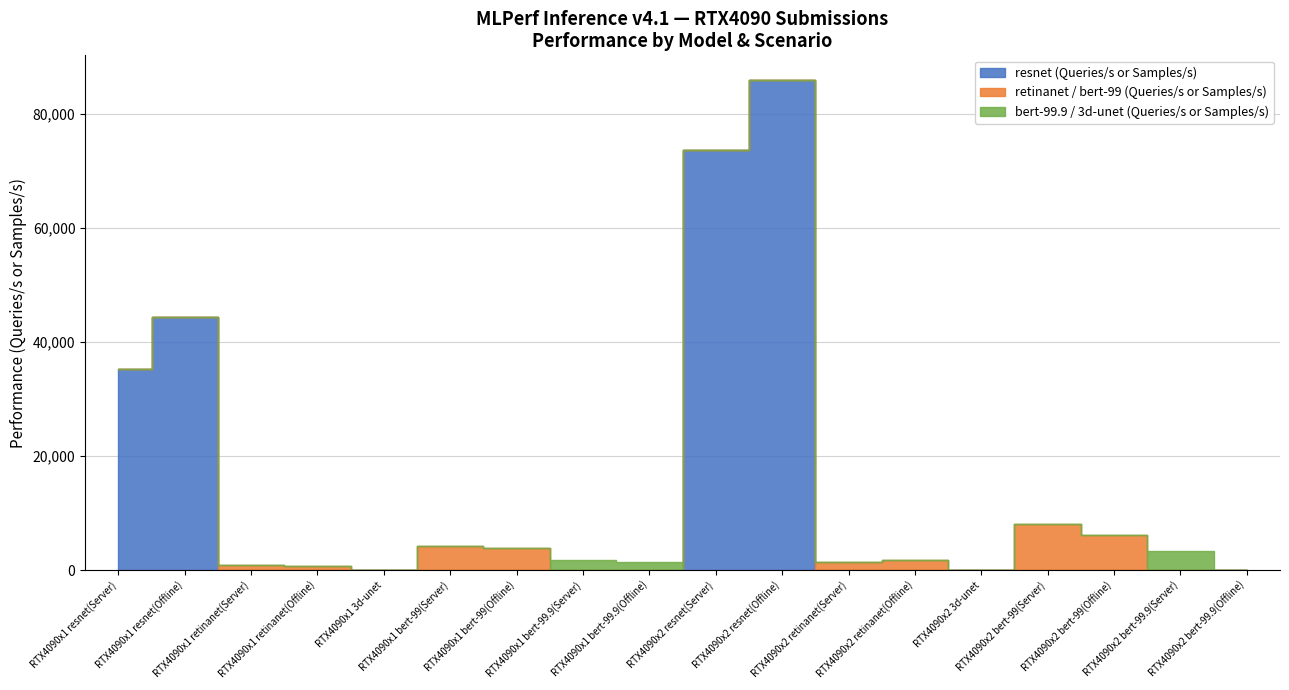

Reading left to right, list all the values displayed in this chart.

resnet (Queries/s or Samples/s): RTX4090x1 resnet(Server)=35357.8	RTX4090x1 resnet(Offline)=44368.1	RTX4090x1 retinanet(Server)=0.0	RTX4090x1 retinanet(Offline)=0.0	RTX4090x1 3d-unet=0.0	RTX4090x1 bert-99(Server)=0.0	RTX4090x1 bert-99(Offline)=0.0	RTX4090x1 bert-99.9(Server)=0.0	RTX4090x1 bert-99.9(Offline)=0.0	RTX4090x2 resnet(Server)=73744.0	RTX4090x2 resnet(Offline)=86012.6	RTX4090x2 retinanet(Server)=0.0	RTX4090x2 retinanet(Offline)=0.0	RTX4090x2 3d-unet=0.0	RTX4090x2 bert-99(Server)=0.0	RTX4090x2 bert-99(Offline)=0.0	RTX4090x2 bert-99.9(Server)=0.0	RTX4090x2 bert-99.9(Offline)=0.0
retinanet / bert-99 (Queries/s or Samples/s): RTX4090x1 resnet(Server)=0.0	RTX4090x1 resnet(Offline)=0.0	RTX4090x1 retinanet(Server)=857.4	RTX4090x1 retinanet(Offline)=637.2	RTX4090x1 3d-unet=0.0	RTX4090x1 bert-99(Server)=4130.4	RTX4090x1 bert-99(Offline)=3841.1	RTX4090x1 bert-99.9(Server)=0.0	RTX4090x1 bert-99.9(Offline)=0.0	RTX4090x2 resnet(Server)=0.0	RTX4090x2 resnet(Offline)=0.0	RTX4090x2 retinanet(Server)=1415.0	RTX4090x2 retinanet(Offline)=1728.8	RTX4090x2 3d-unet=0.0	RTX4090x2 bert-99(Server)=8096.1	RTX4090x2 bert-99(Offline)=6061.5	RTX4090x2 bert-99.9(Server)=0.0	RTX4090x2 bert-99.9(Offline)=0.0
bert-99.9 / 3d-unet (Queries/s or Samples/s): RTX4090x1 resnet(Server)=0.0	RTX4090x1 resnet(Offline)=0.0	RTX4090x1 retinanet(Server)=0.0	RTX4090x1 retinanet(Offline)=0.0	RTX4090x1 3d-unet=4.2	RTX4090x1 bert-99(Server)=0.0	RTX4090x1 bert-99(Offline)=0.0	RTX4090x1 bert-99.9(Server)=1675.3	RTX4090x1 bert-99.9(Offline)=1415.0	RTX4090x2 resnet(Server)=0.0	RTX4090x2 resnet(Offline)=0.0	RTX4090x2 retinanet(Server)=0.0	RTX4090x2 retinanet(Offline)=0.0	RTX4090x2 3d-unet=8.1	RTX4090x2 bert-99(Server)=0.0	RTX4090x2 bert-99(Offline)=0.0	RTX4090x2 bert-99.9(Server)=3330.4	RTX4090x2 bert-99.9(Offline)=0.0